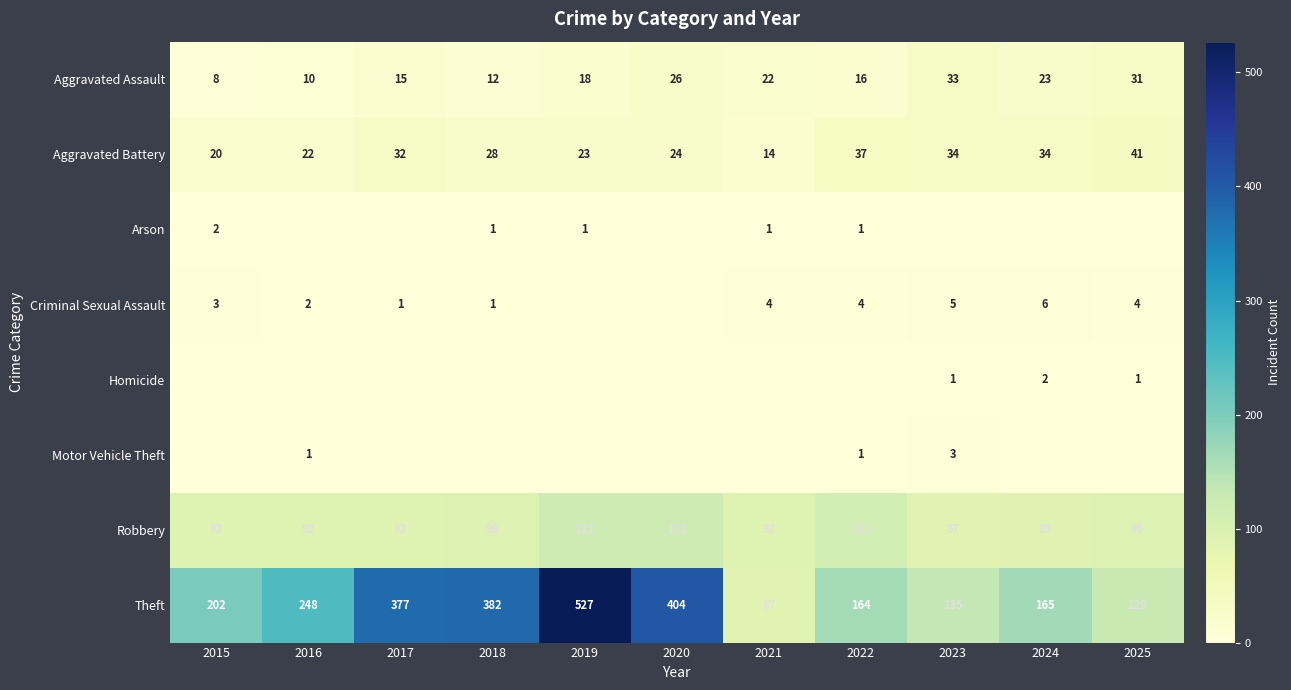

What is the total value across all series at 2018?

520